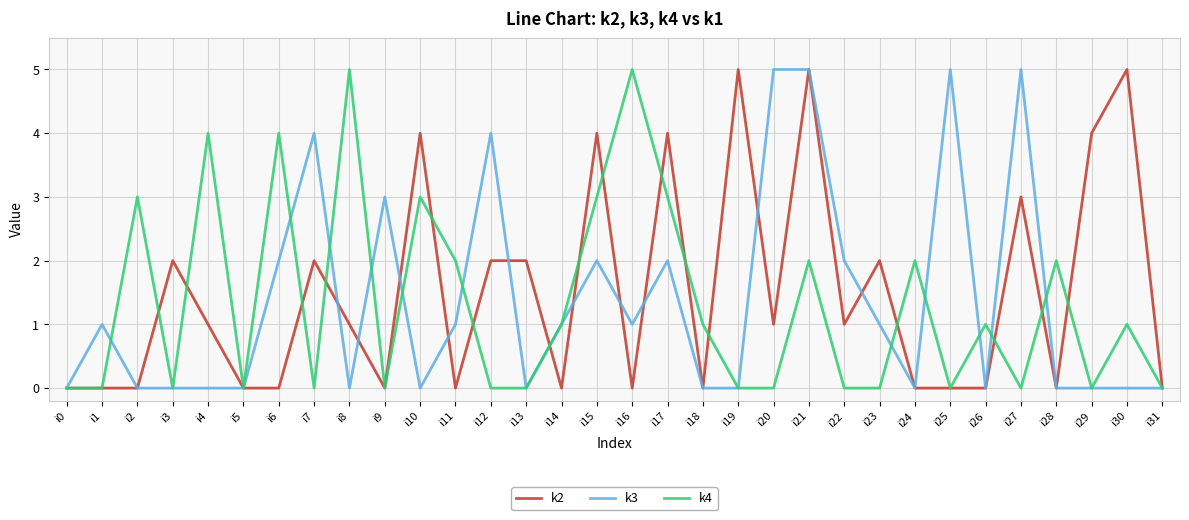

How many lines are shown in the chart?

3